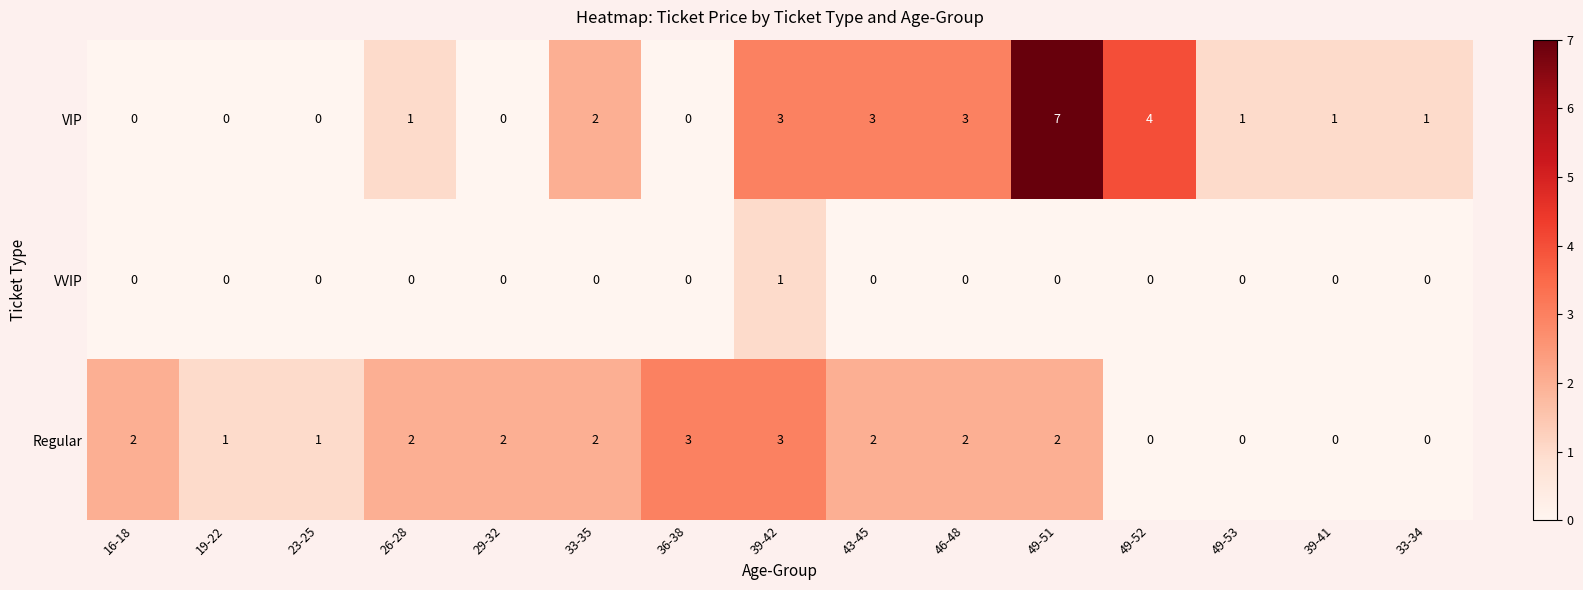

What is the maximum value shown in the chart?

7